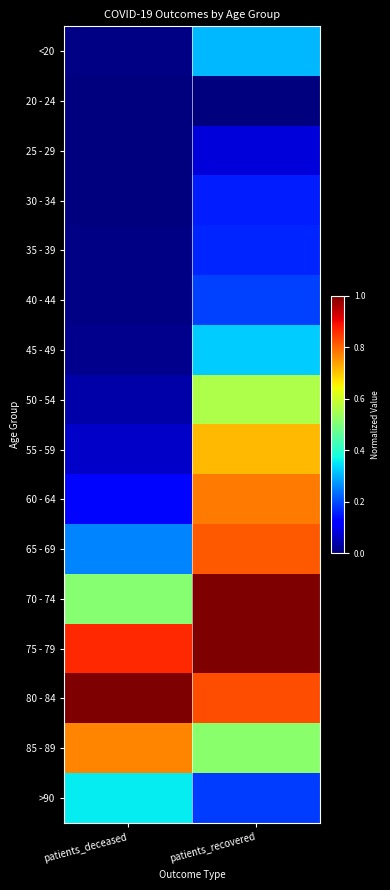

Count the number of categories in the chart.

2